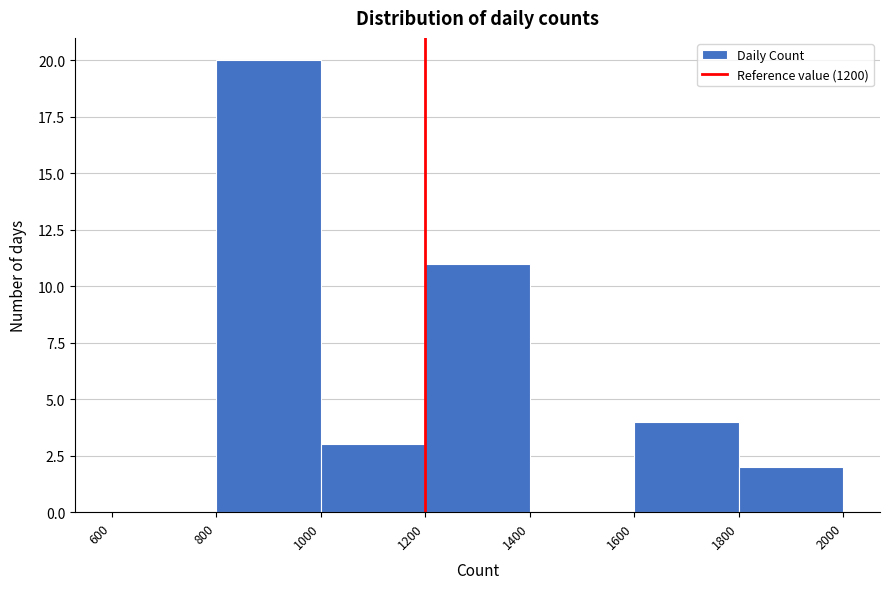

Reading left to right, transcribe this chart: for each bar, give the range it covers on the x-axis and its height. The values are not printed on the chart, so give them approximately, as read against the axis.

600 to 800: 0
800 to 1000: 20
1000 to 1200: 3
1200 to 1400: 11
1400 to 1600: 0
1600 to 1800: 4
1800 to 2000: 2